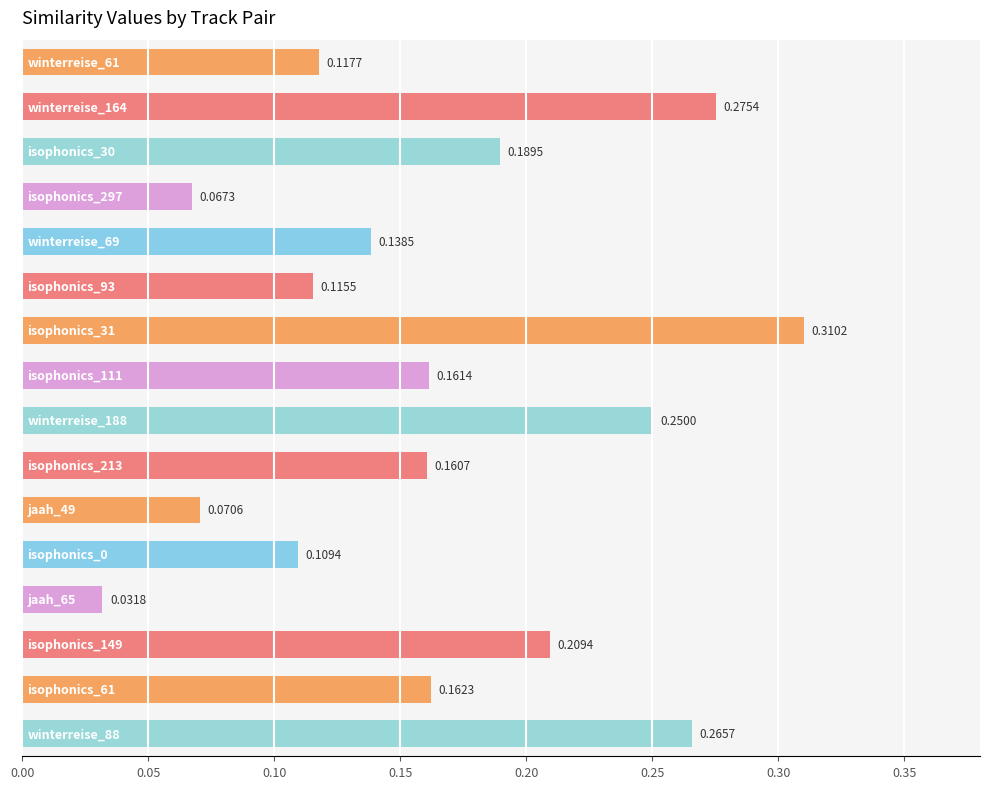

Count the number of categories in the chart.

16